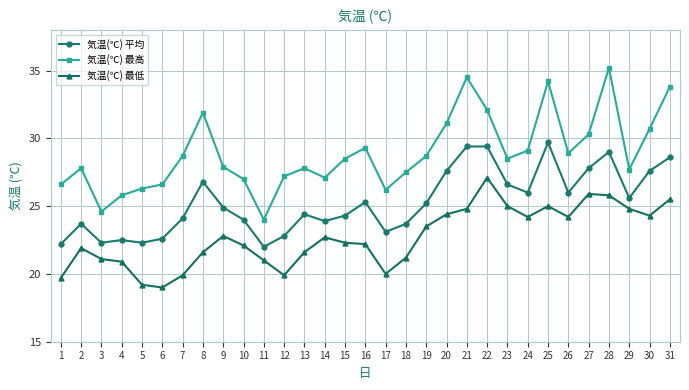

At which category is the sum across all series the highest?

28